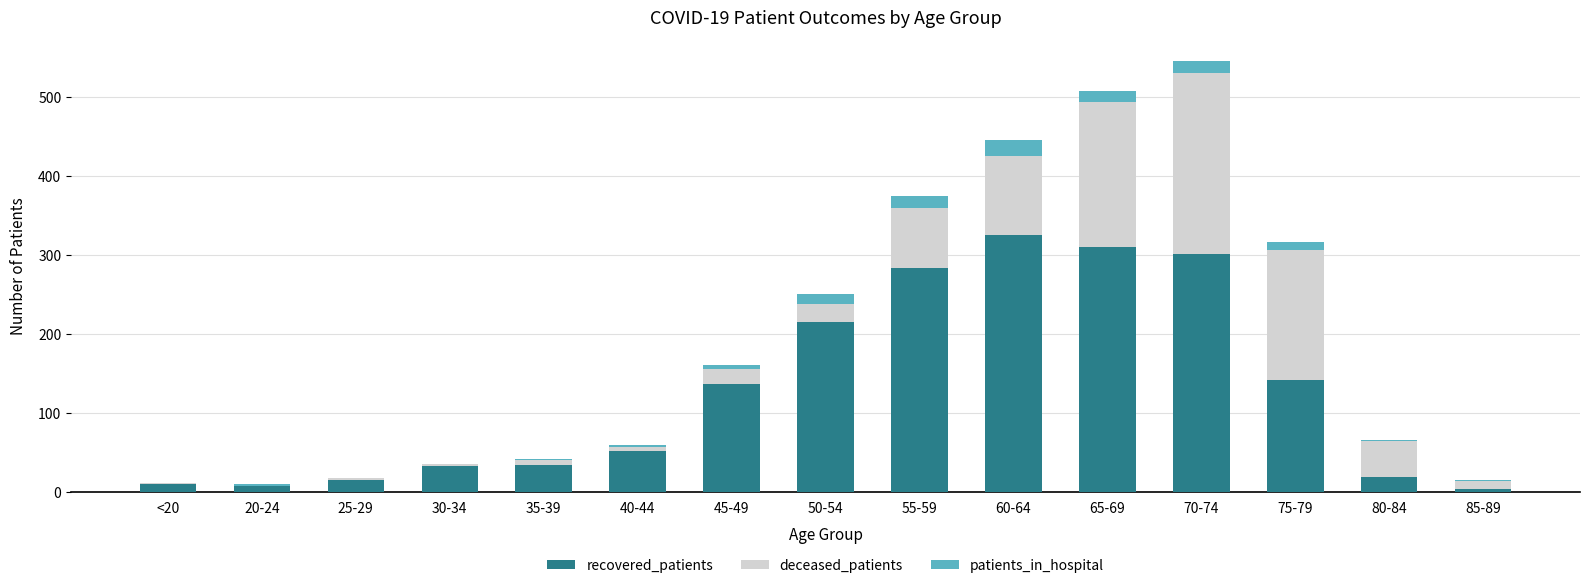

What is the difference between the recovered_patients values at 30-34 and 50-54?

183